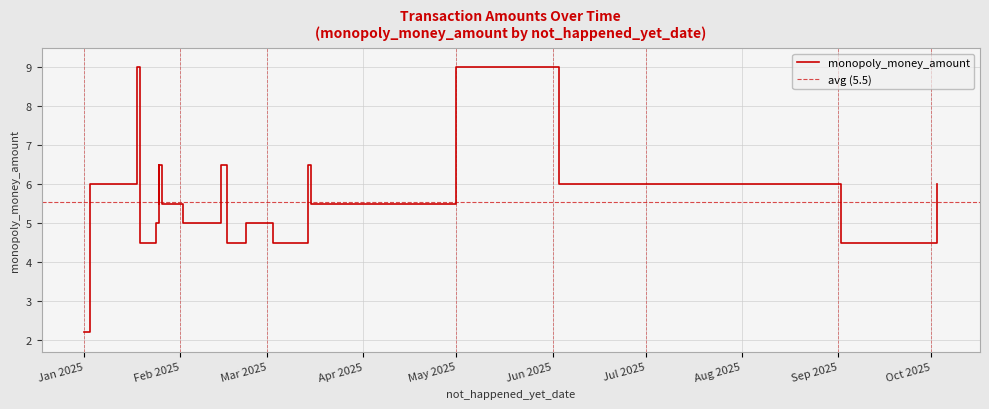

What is the smallest value displayed?

2.2